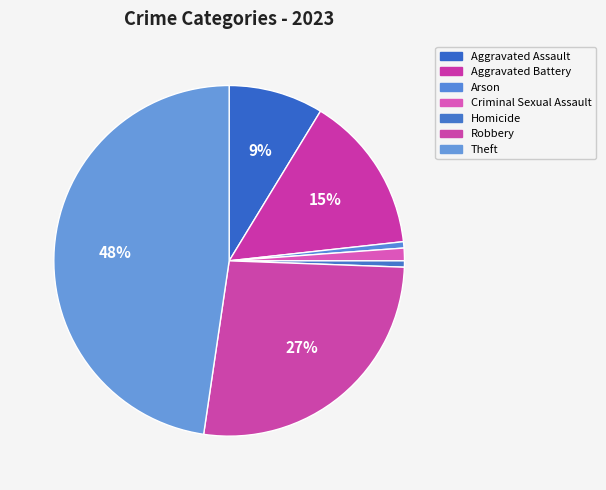

How many segments does this pie chart have?

7